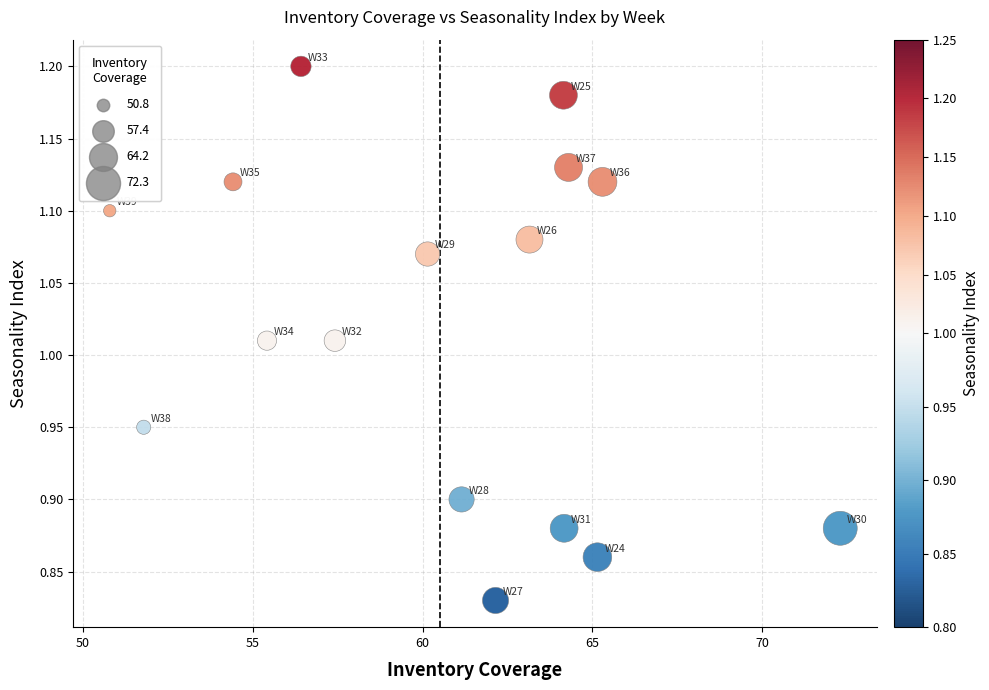

What is the range of X values (max minus min)?

21.5